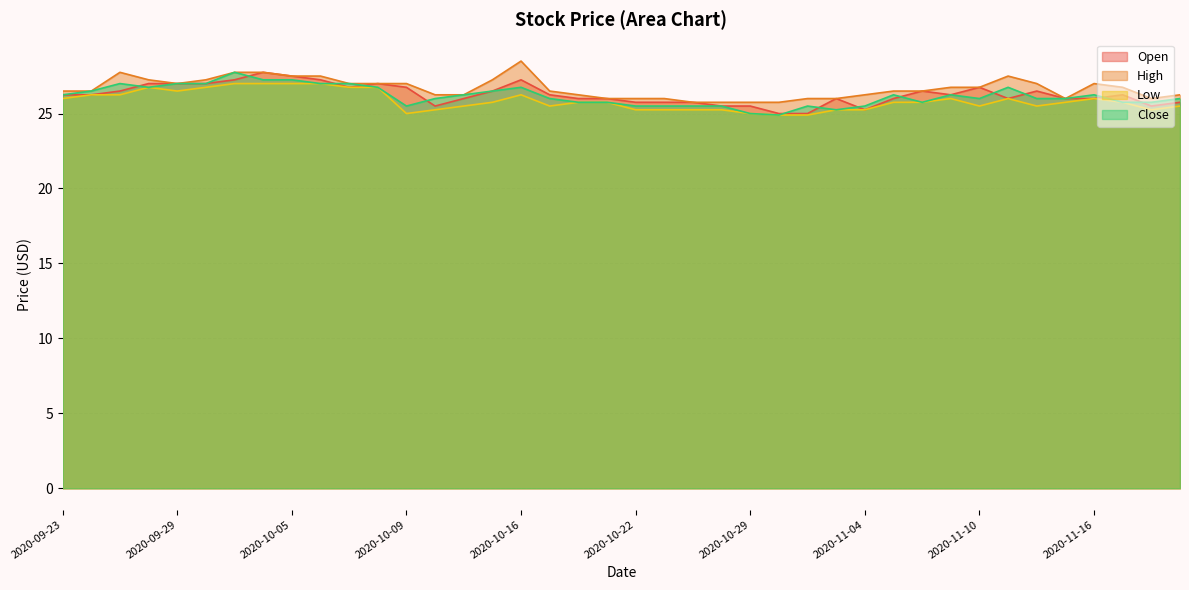

What is the approximate value of Low at 2020-10-22?

25.2